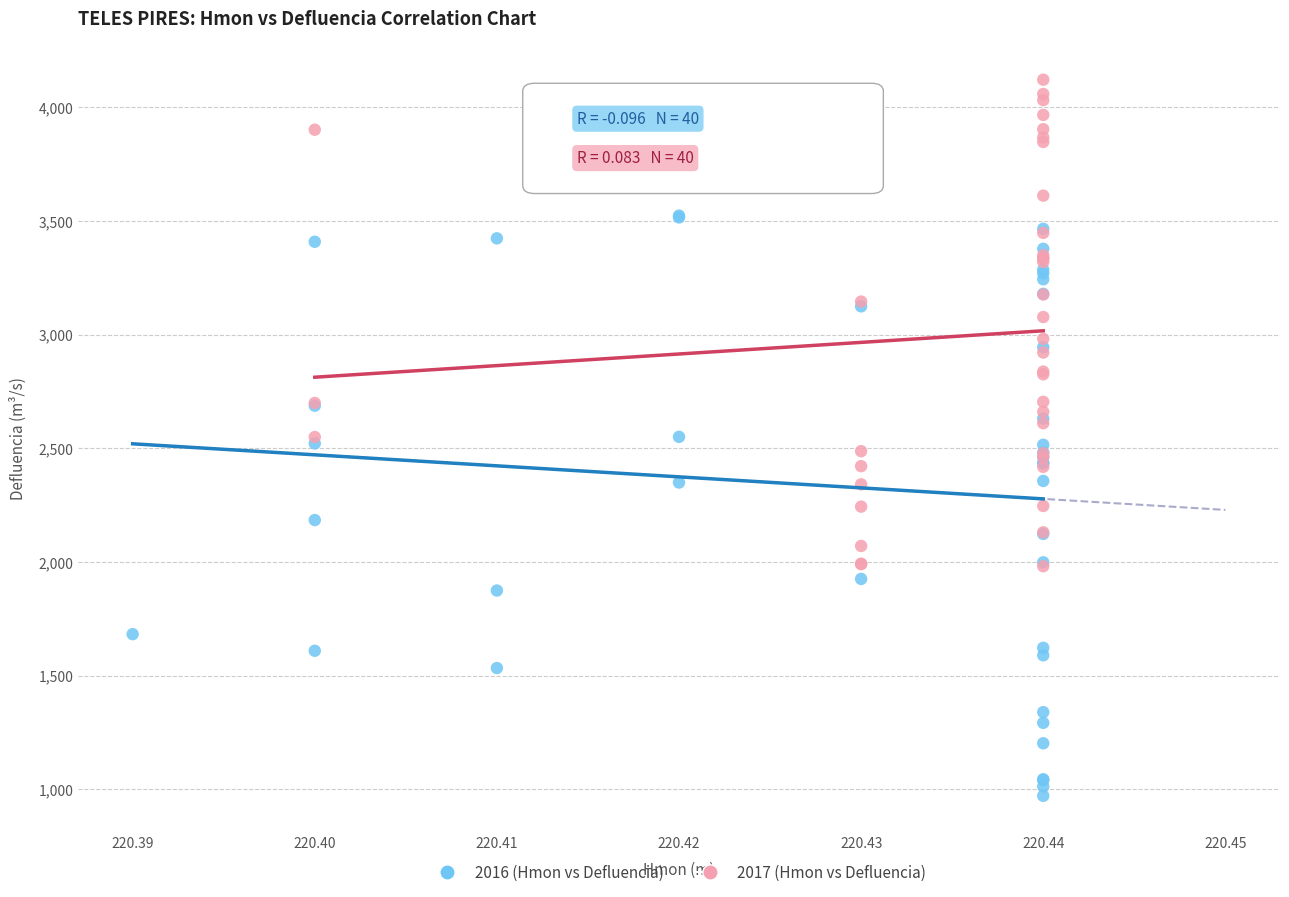

Which series has the largest Y range (max minus min)?

2016 (Hmon vs Defluencia)